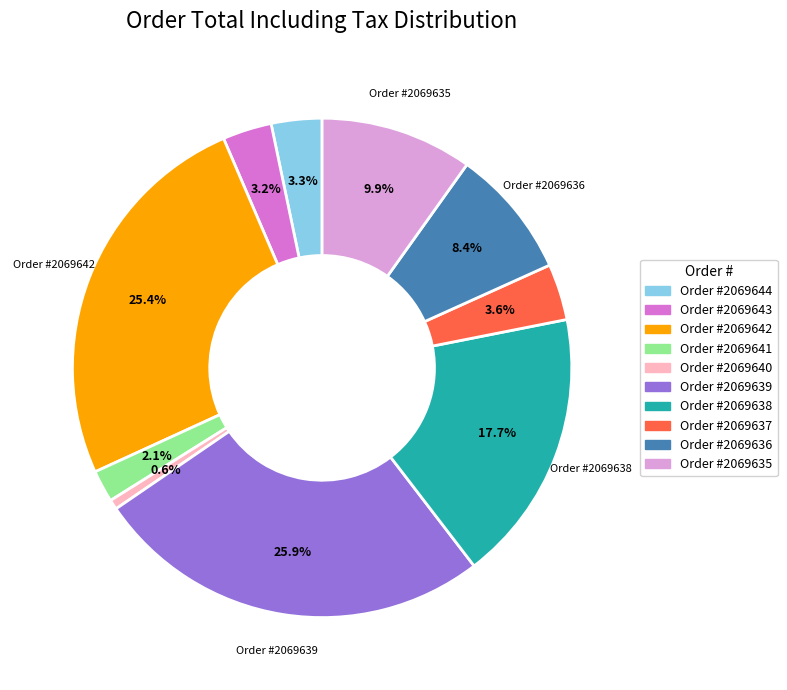

Is there a majority slice in this chart?

No